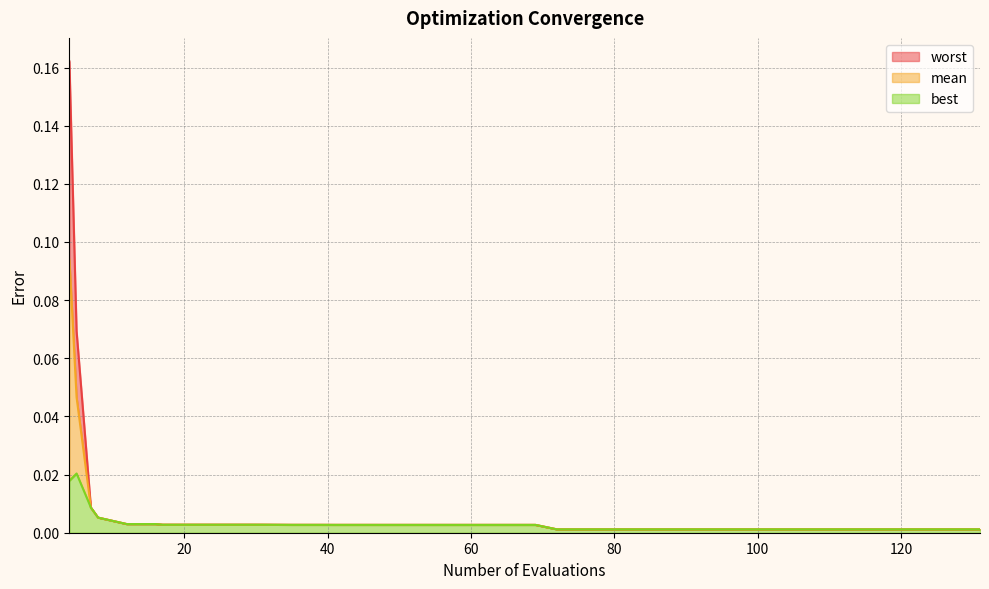

What is the difference between the maximum and minimum values in the mean series?

0.1